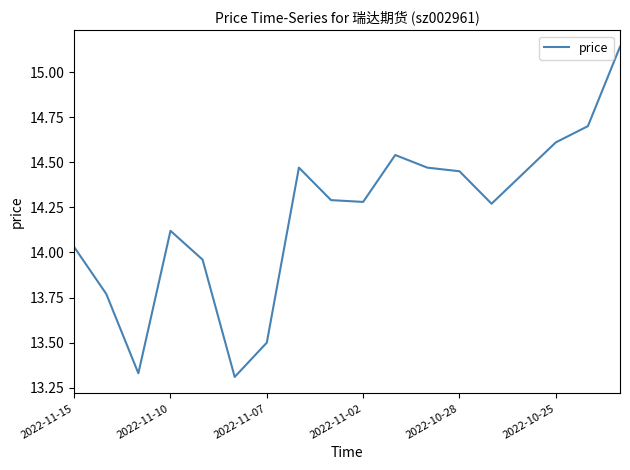

Reading left to right, transcribe all the data shown in this chart.

14.0	13.8	13.3	14.1	14.0	13.3	13.5	14.5	14.3	14.3	14.5	14.5	14.4	14.3	14.4	14.6	14.7	15.1